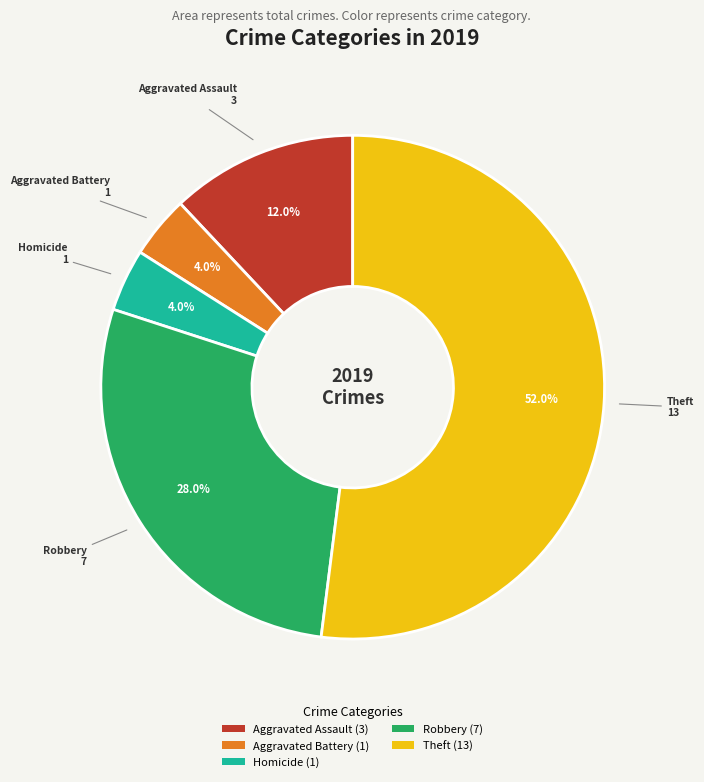

Is there a majority slice in this chart?

Yes